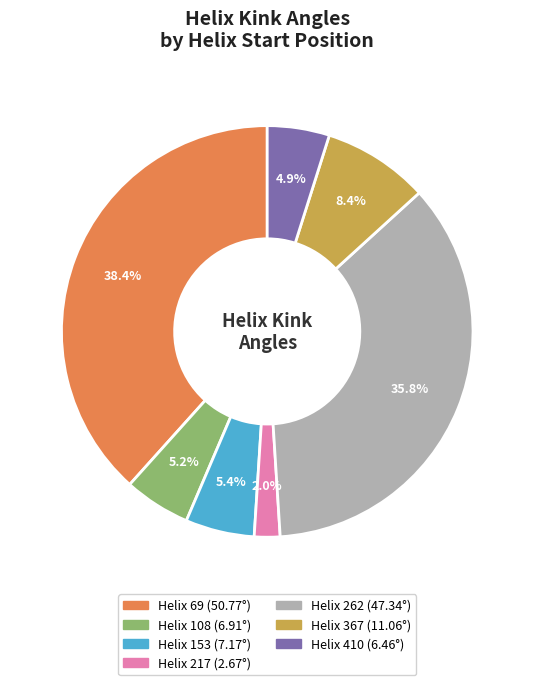

Does any single category account for the majority?

No